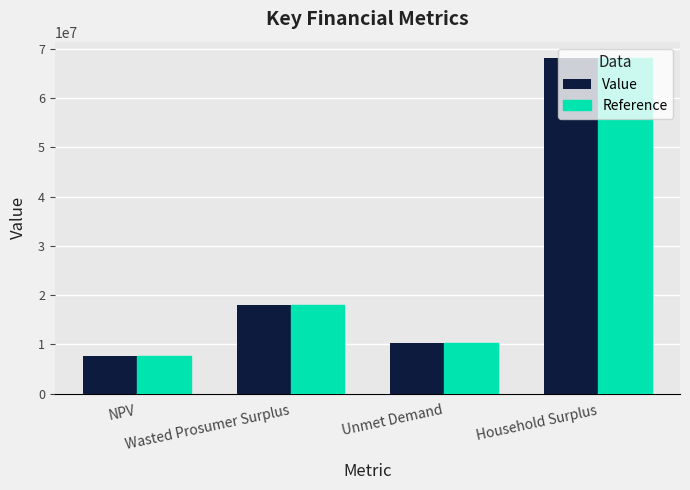

Count the number of data series in this chart.

2